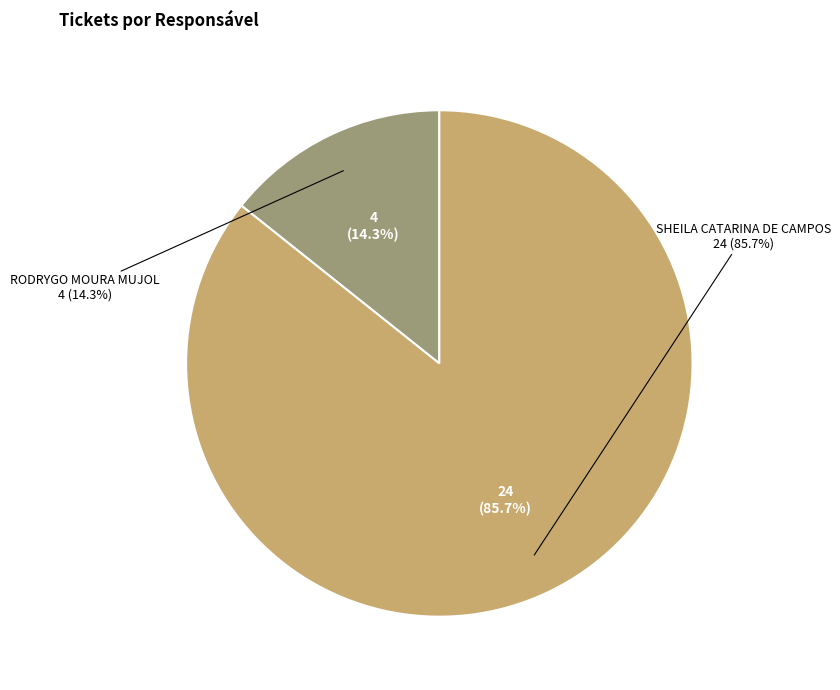

To the nearest percent, what is the difference between the largest and smallest slice percentages?

71%